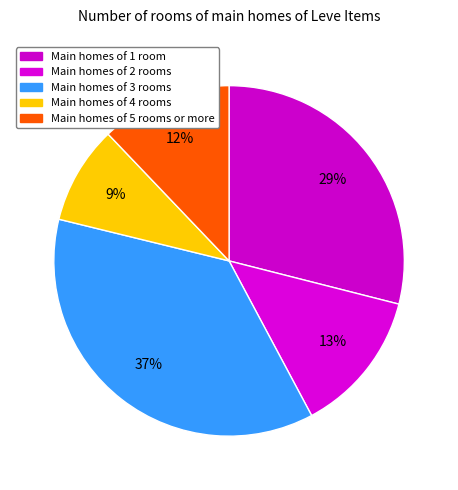

How many segments does this pie chart have?

5